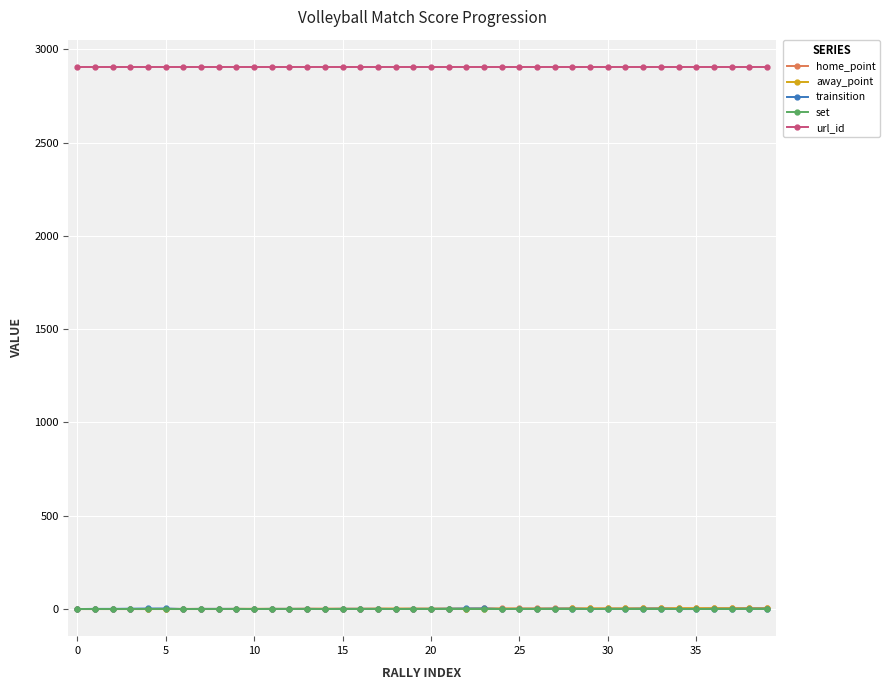

True or false: home_point and url_id cross at least once.

False